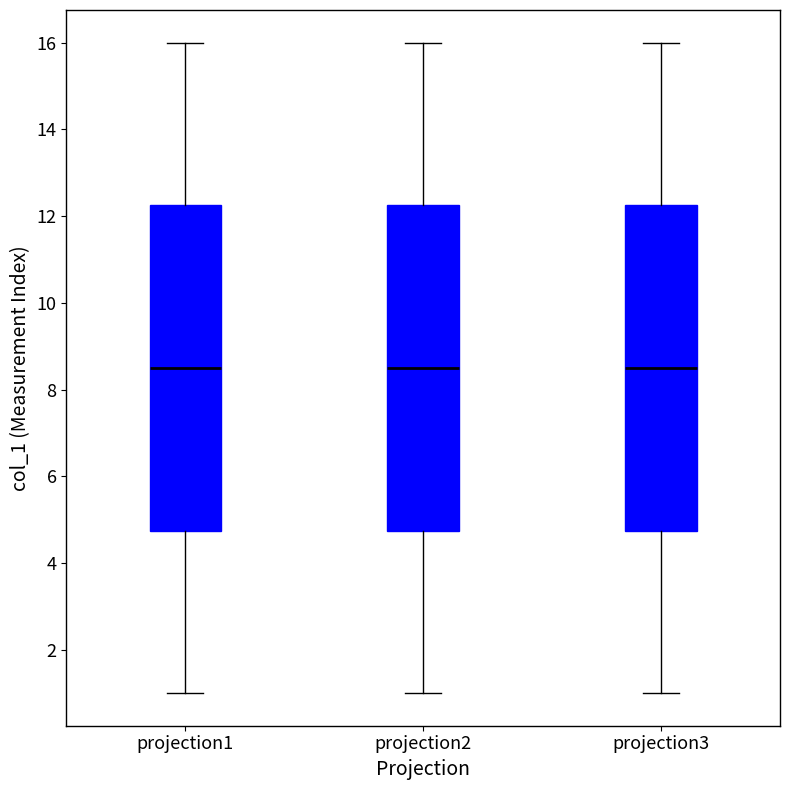

Reading left to right, read every box against the y-axis: the position of its median line, the range the box covers, and the ends of its whiskers. The values are not printed on the chart, so give them approximately, as read against the axis.

projection1: median 8.6, box 4.8 to 12.2, whiskers 1.0 to 16.0
projection2: median 8.6, box 4.8 to 12.2, whiskers 1.0 to 16.0
projection3: median 8.6, box 4.8 to 12.2, whiskers 1.0 to 16.0